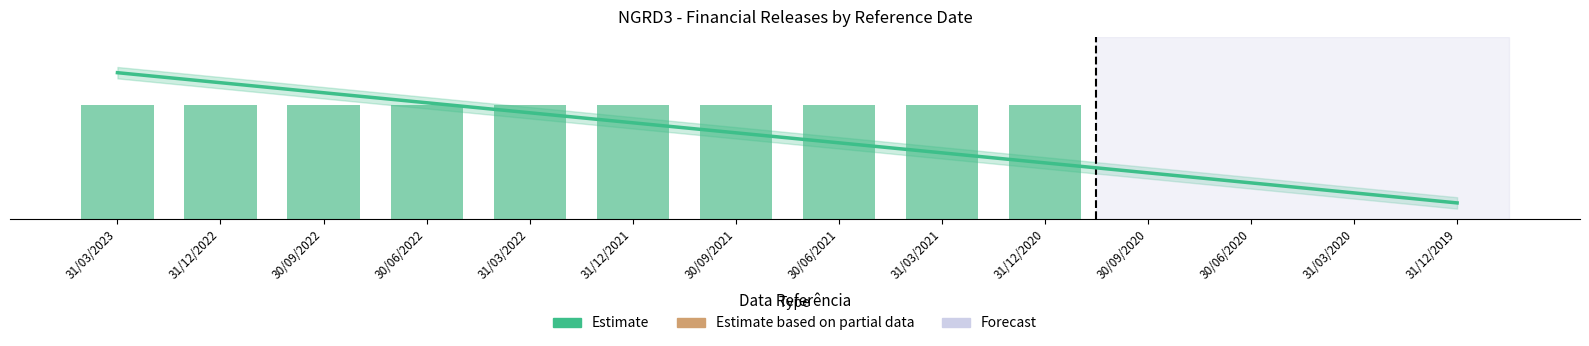

The chart shows a value of 1 at 30/09/2022. True or false?

False